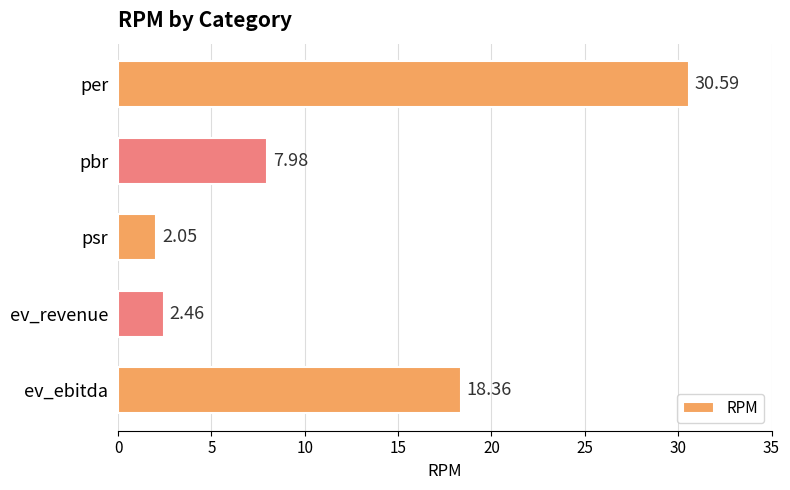

Which category has the lowest value across all series?

psr